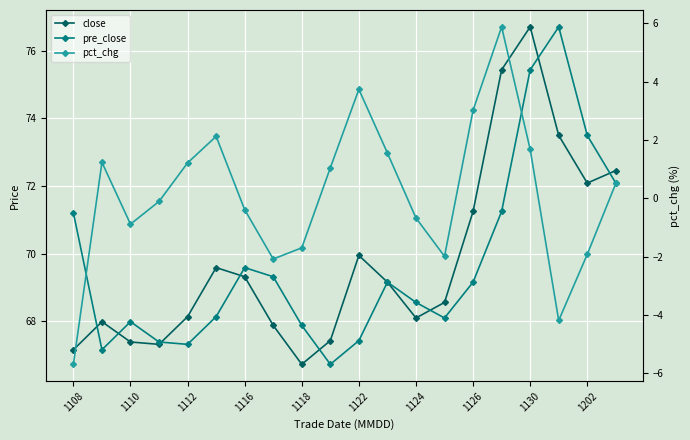

Which series has the largest range (max minus min)?

pct_chg